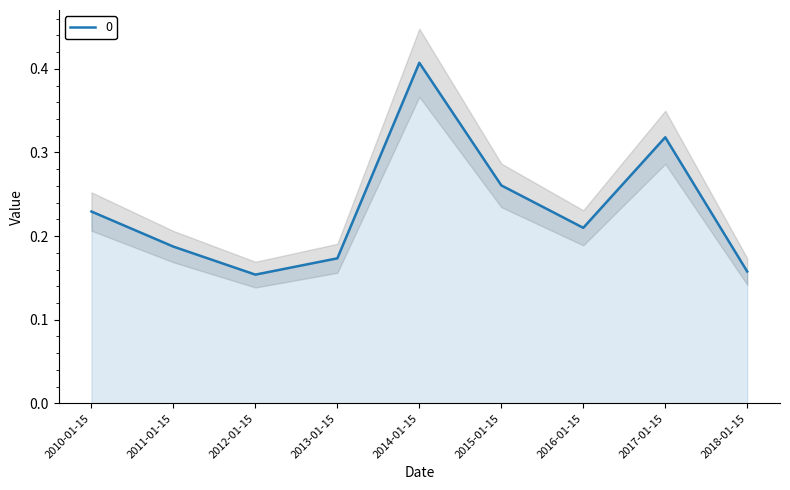

At which category does the data reach its first local valley?

2012-01-15